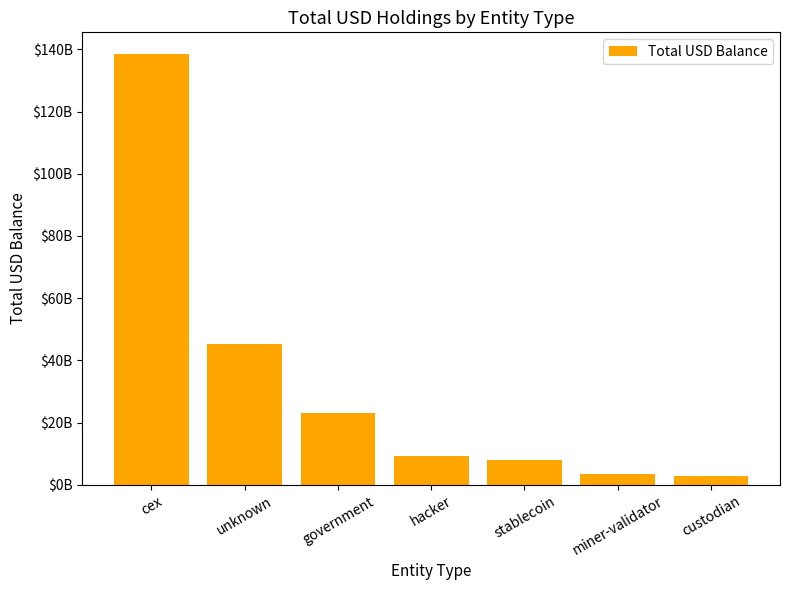

Reading right to left, list all the values displayed in this chart.

2914624244.1	3665255209.4	8035148414.8	9261450354.3	23032090709.8	45237548185.5	138529534090.5